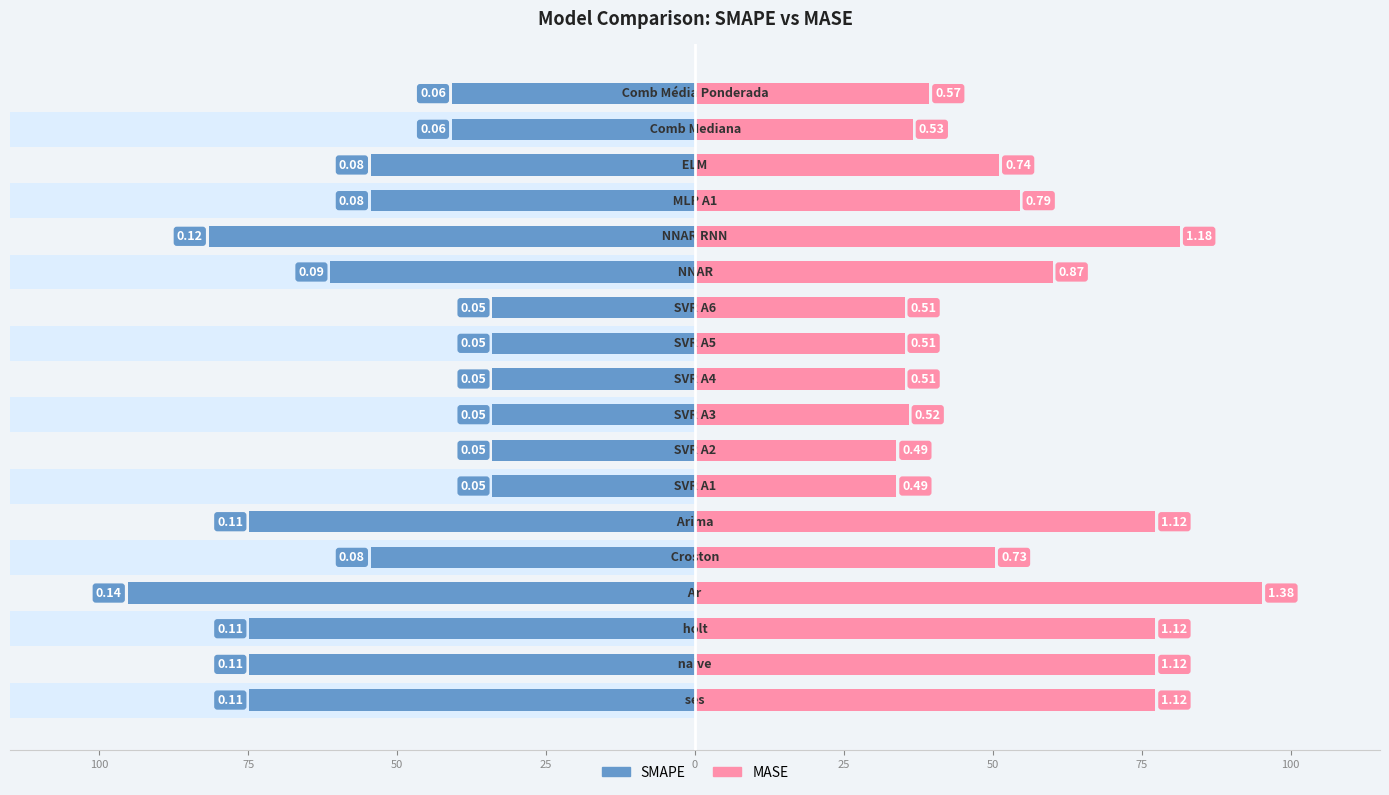

Which series has the largest range (max minus min)?

MASE